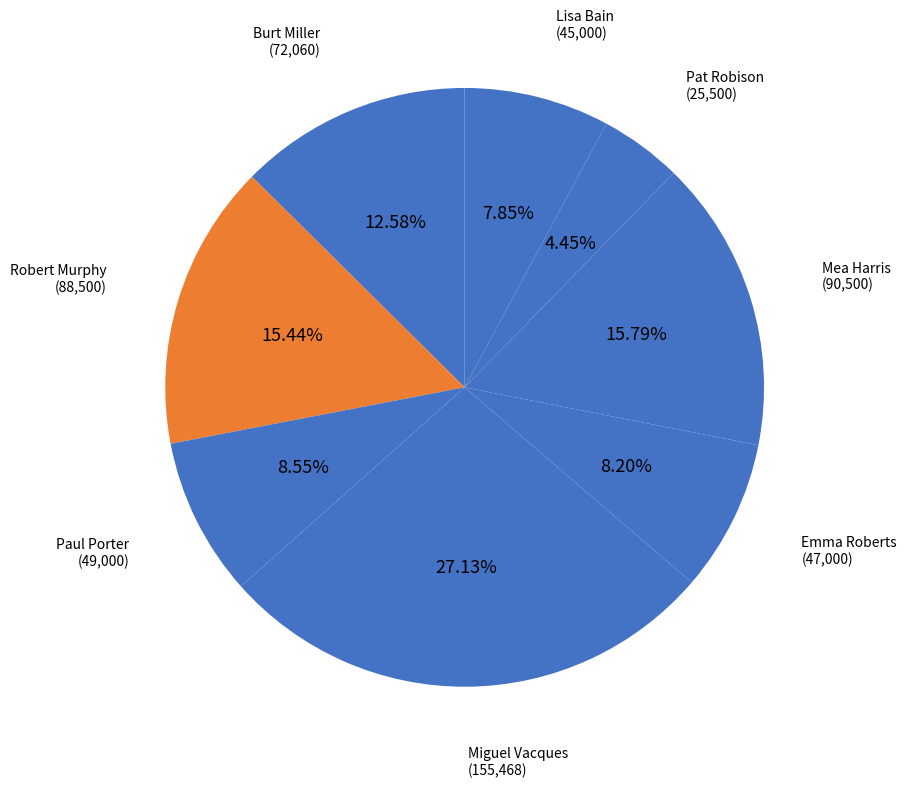

How many slices are in this pie chart?

8